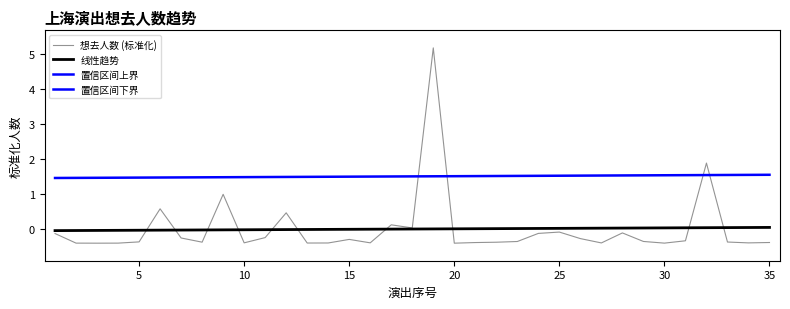

Which series has the largest total across all categories?

置信区间上界